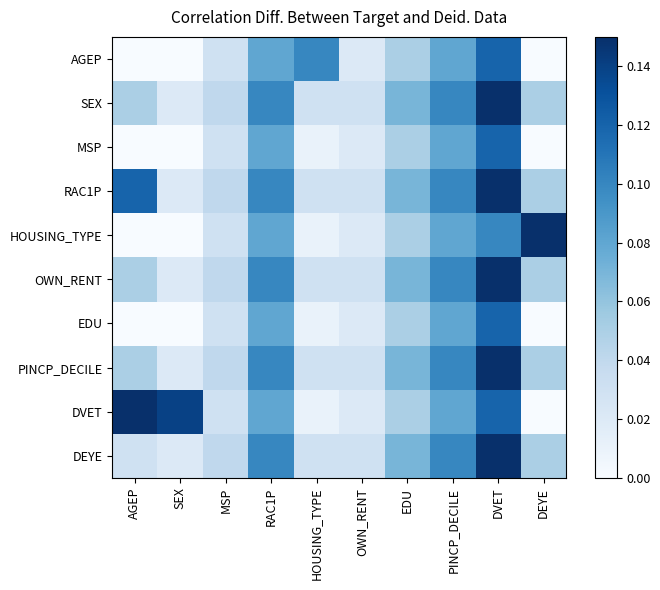

Reading left to right, list all the values displayed in this chart.

AGEP: AGEP=0.0	SEX=0.0	MSP=0.0	RAC1P=0.1	HOUSING_TYPE=0.1	OWN_RENT=0.0	EDU=0.1	PINCP_DECILE=0.1	DVET=0.1	DEYE=0.0
SEX: AGEP=0.1	SEX=0.0	MSP=0.0	RAC1P=0.1	HOUSING_TYPE=0.0	OWN_RENT=0.0	EDU=0.1	PINCP_DECILE=0.1	DVET=0.1	DEYE=0.1
MSP: AGEP=0.0	SEX=0.0	MSP=0.0	RAC1P=0.1	HOUSING_TYPE=0.0	OWN_RENT=0.0	EDU=0.1	PINCP_DECILE=0.1	DVET=0.1	DEYE=0.0
RAC1P: AGEP=0.1	SEX=0.0	MSP=0.0	RAC1P=0.1	HOUSING_TYPE=0.0	OWN_RENT=0.0	EDU=0.1	PINCP_DECILE=0.1	DVET=0.1	DEYE=0.1
HOUSING_TYPE: AGEP=0.0	SEX=0.0	MSP=0.0	RAC1P=0.1	HOUSING_TYPE=0.0	OWN_RENT=0.0	EDU=0.1	PINCP_DECILE=0.1	DVET=0.1	DEYE=0.1
OWN_RENT: AGEP=0.1	SEX=0.0	MSP=0.0	RAC1P=0.1	HOUSING_TYPE=0.0	OWN_RENT=0.0	EDU=0.1	PINCP_DECILE=0.1	DVET=0.1	DEYE=0.1
EDU: AGEP=0.0	SEX=0.0	MSP=0.0	RAC1P=0.1	HOUSING_TYPE=0.0	OWN_RENT=0.0	EDU=0.1	PINCP_DECILE=0.1	DVET=0.1	DEYE=0.0
PINCP_DECILE: AGEP=0.1	SEX=0.0	MSP=0.0	RAC1P=0.1	HOUSING_TYPE=0.0	OWN_RENT=0.0	EDU=0.1	PINCP_DECILE=0.1	DVET=0.1	DEYE=0.1
DVET: AGEP=0.1	SEX=0.1	MSP=0.0	RAC1P=0.1	HOUSING_TYPE=0.0	OWN_RENT=0.0	EDU=0.1	PINCP_DECILE=0.1	DVET=0.1	DEYE=0.0
DEYE: AGEP=0.0	SEX=0.0	MSP=0.0	RAC1P=0.1	HOUSING_TYPE=0.0	OWN_RENT=0.0	EDU=0.1	PINCP_DECILE=0.1	DVET=0.1	DEYE=0.1